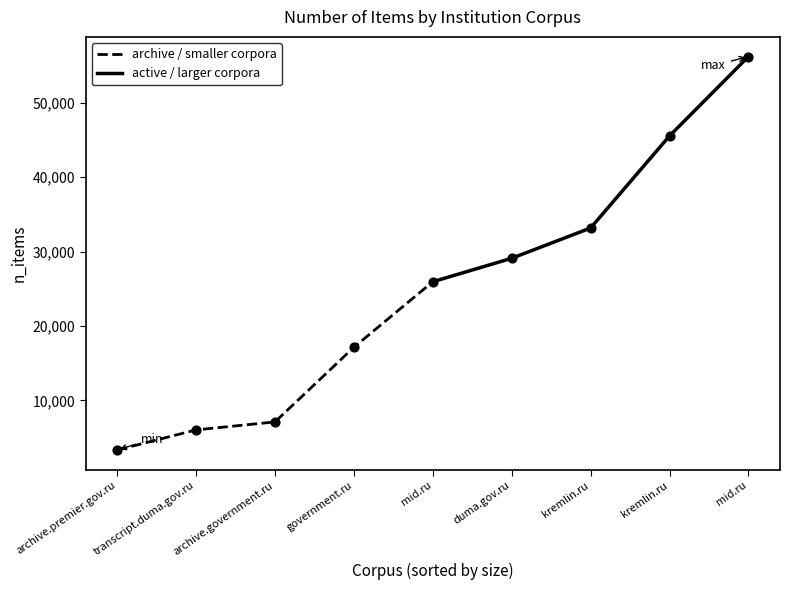

At which category is the sum across all series the highest?

mid.ru